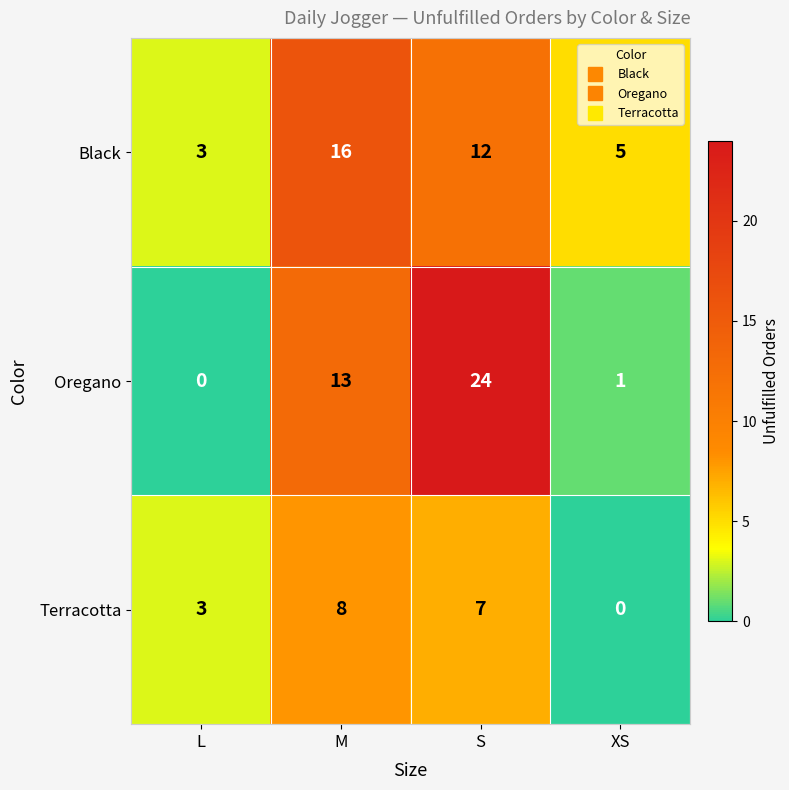

What value does the Black series have at S, to the nearest 5?

10